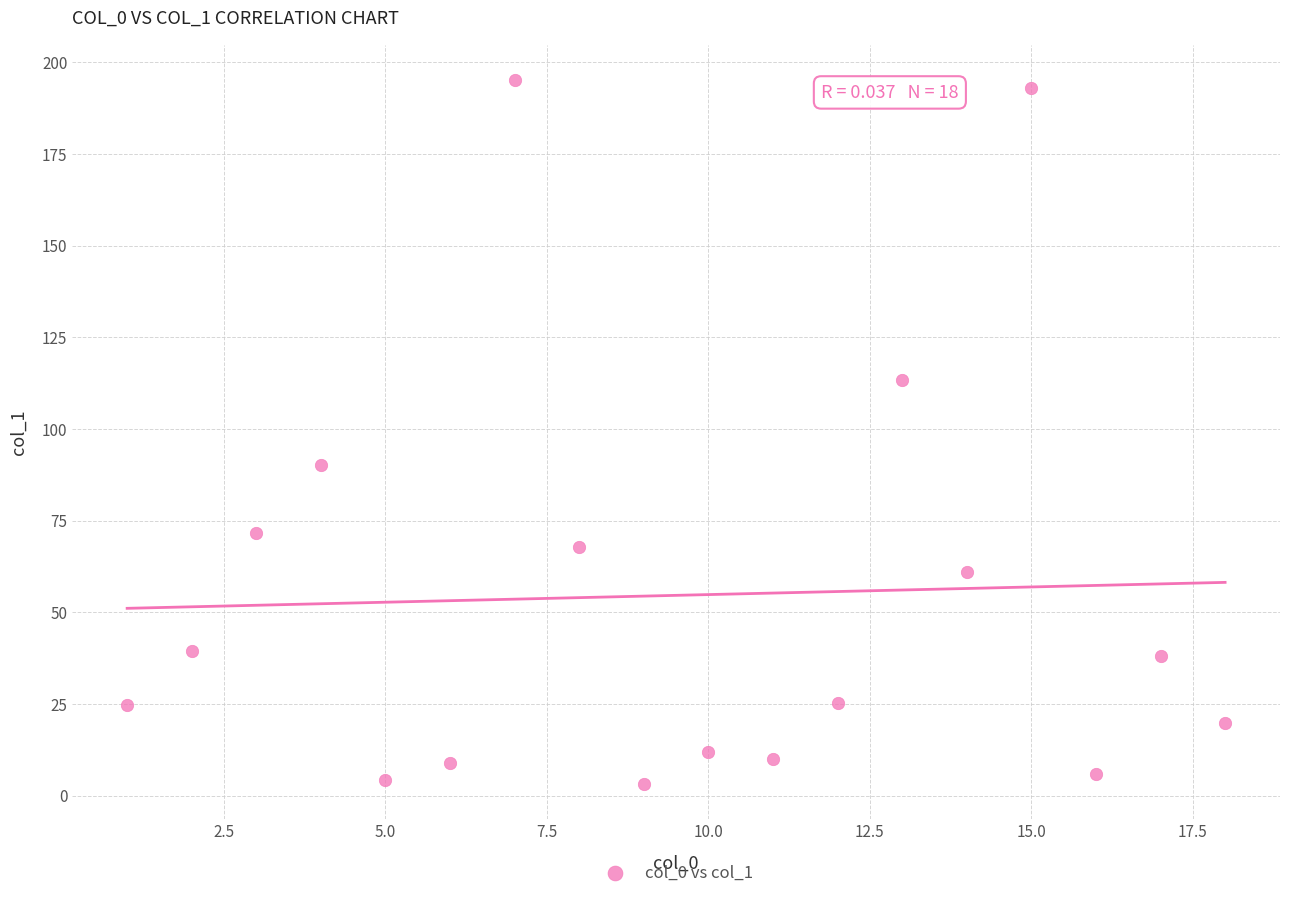

What Y value in the scatter plot is closest to 99?

90.1